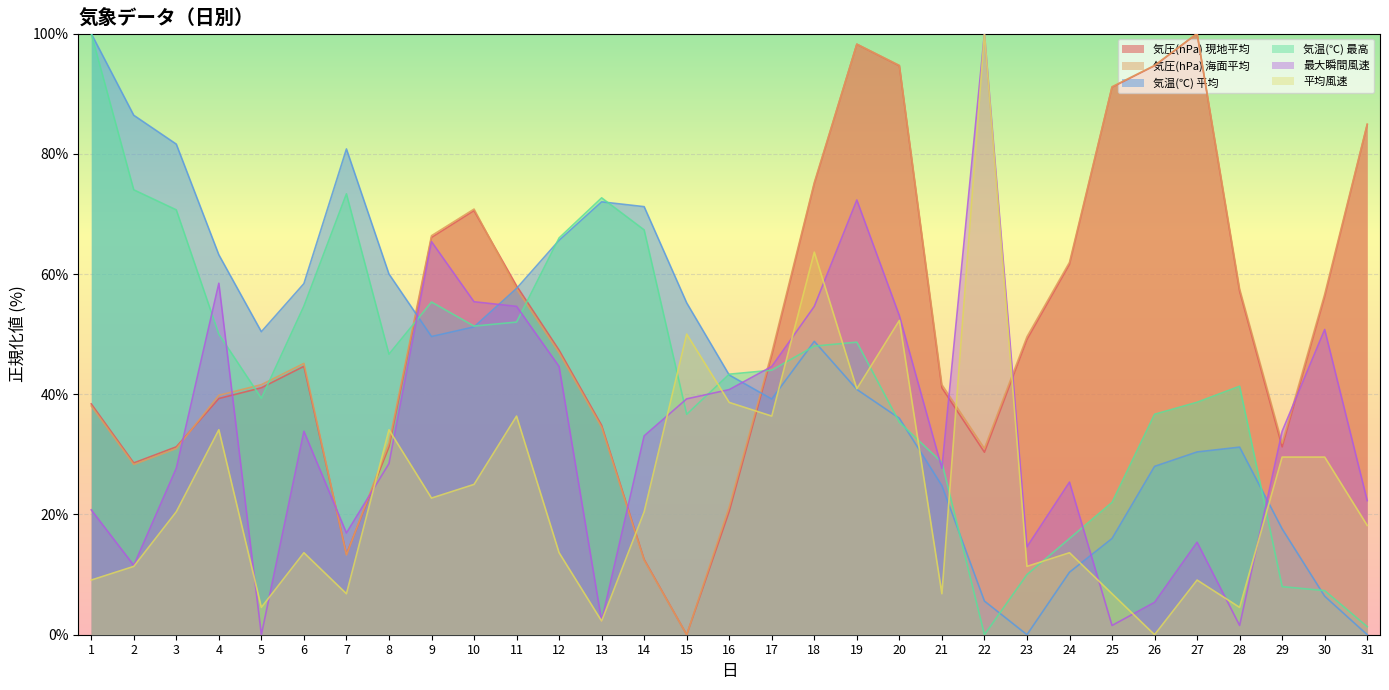

Which label corresponds to the largest value in the chart?

27